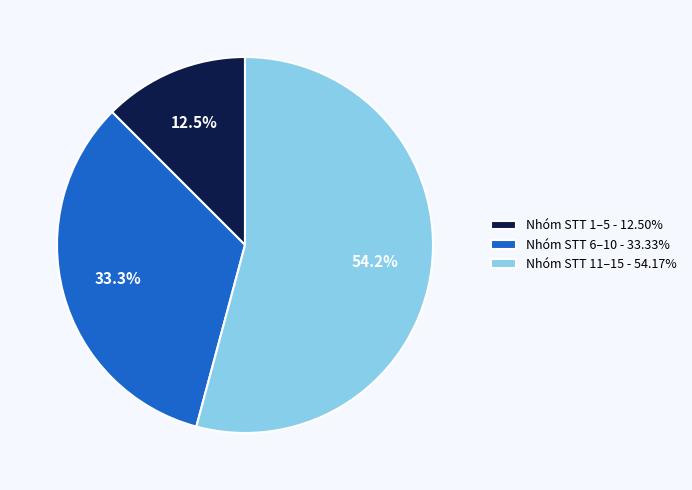

Combined, do Nhóm STT 1–5 - 12.50% and Nhóm STT 6–10 - 33.33% account for over 50%?

No